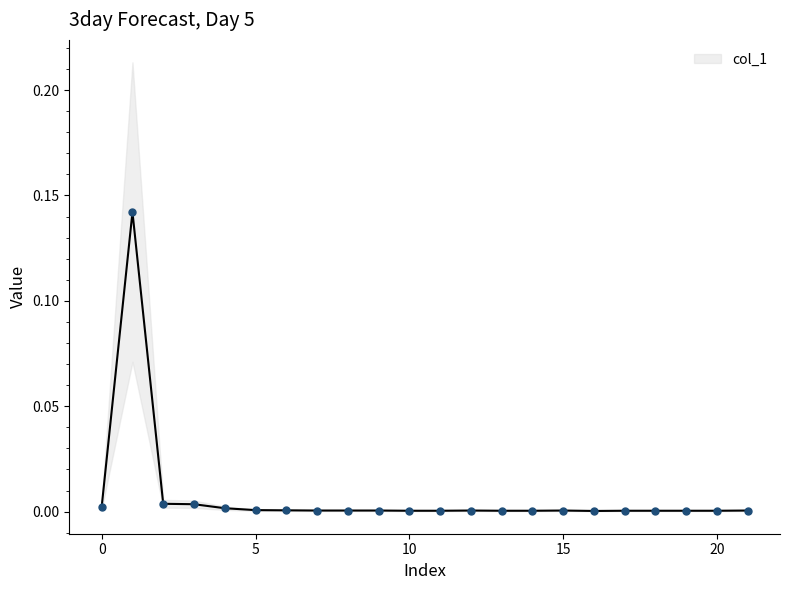

List the labels in order of value, largest first.

1, 2, 3, 0, 4, 5, 6, 7, 8, 9, 12, 15, 21, 10, 11, 13, 14, 17, 18, 19, 20, 16